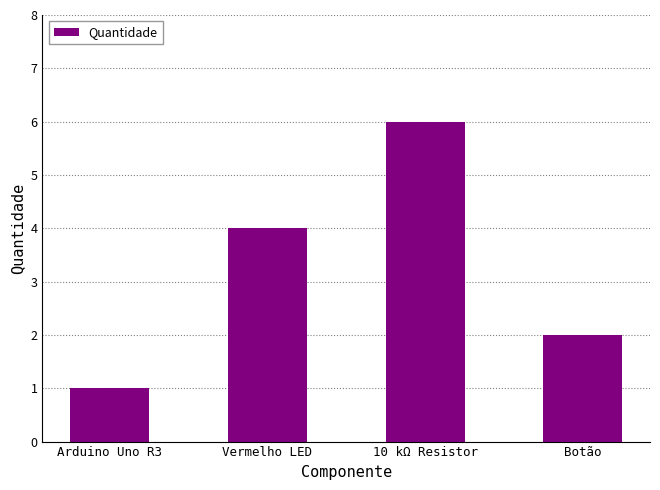

What is the difference between the values at 10 kΩ Resistor and Botão?

4